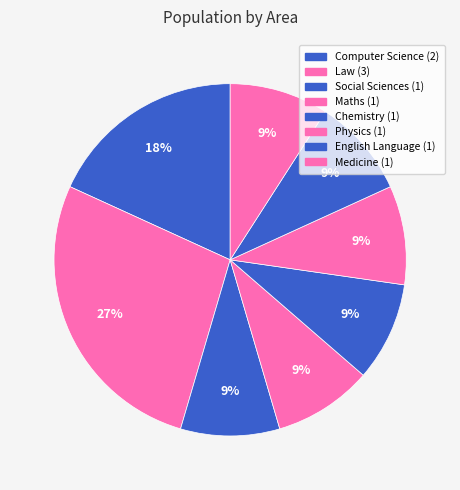

To the nearest percent, what percentage of the pie is Computer Science?

18%